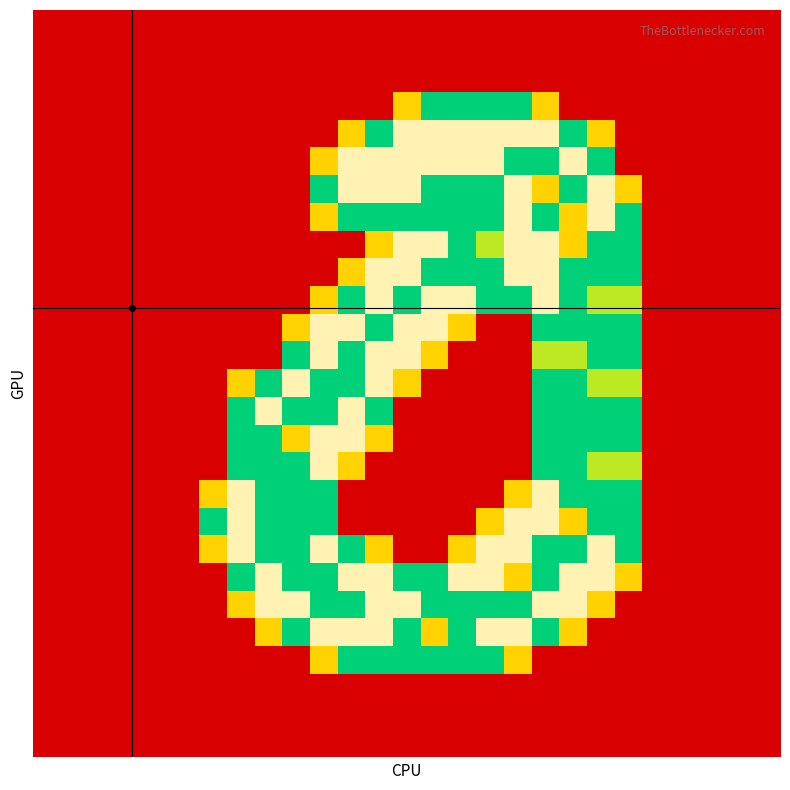

At how many categories does at least one series exceed 0?

16